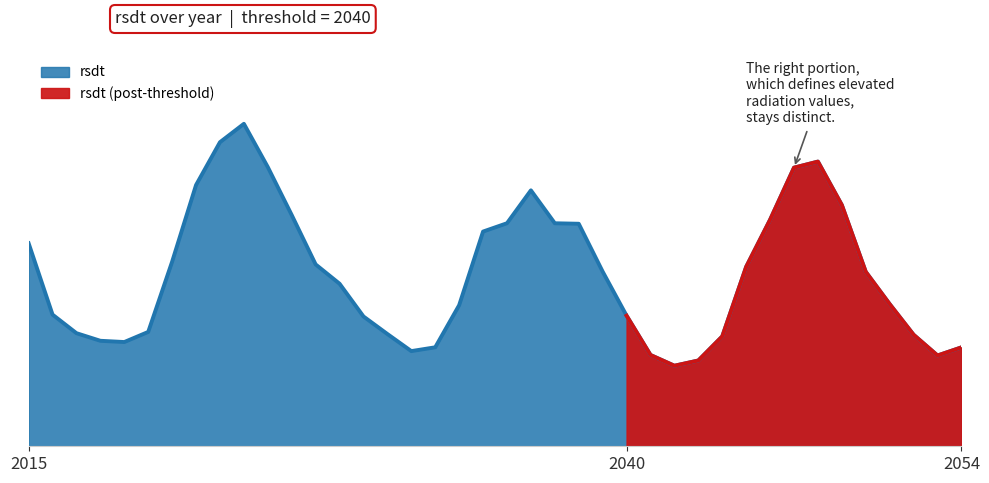

What is the sum of the values at 2051 and 2035?

680.9